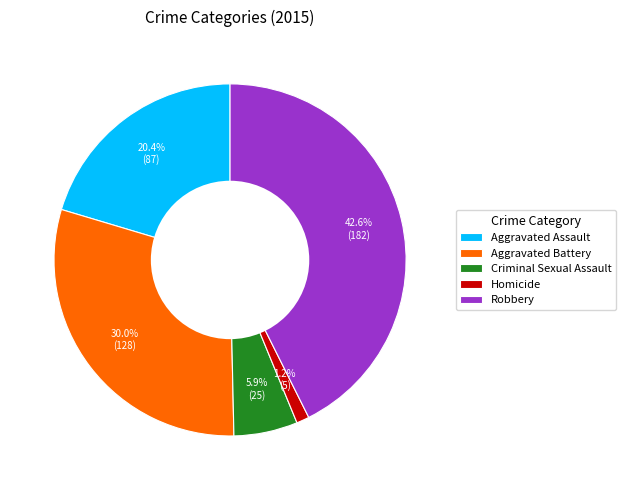

Is it true that Homicide is 1% of the pie?

True